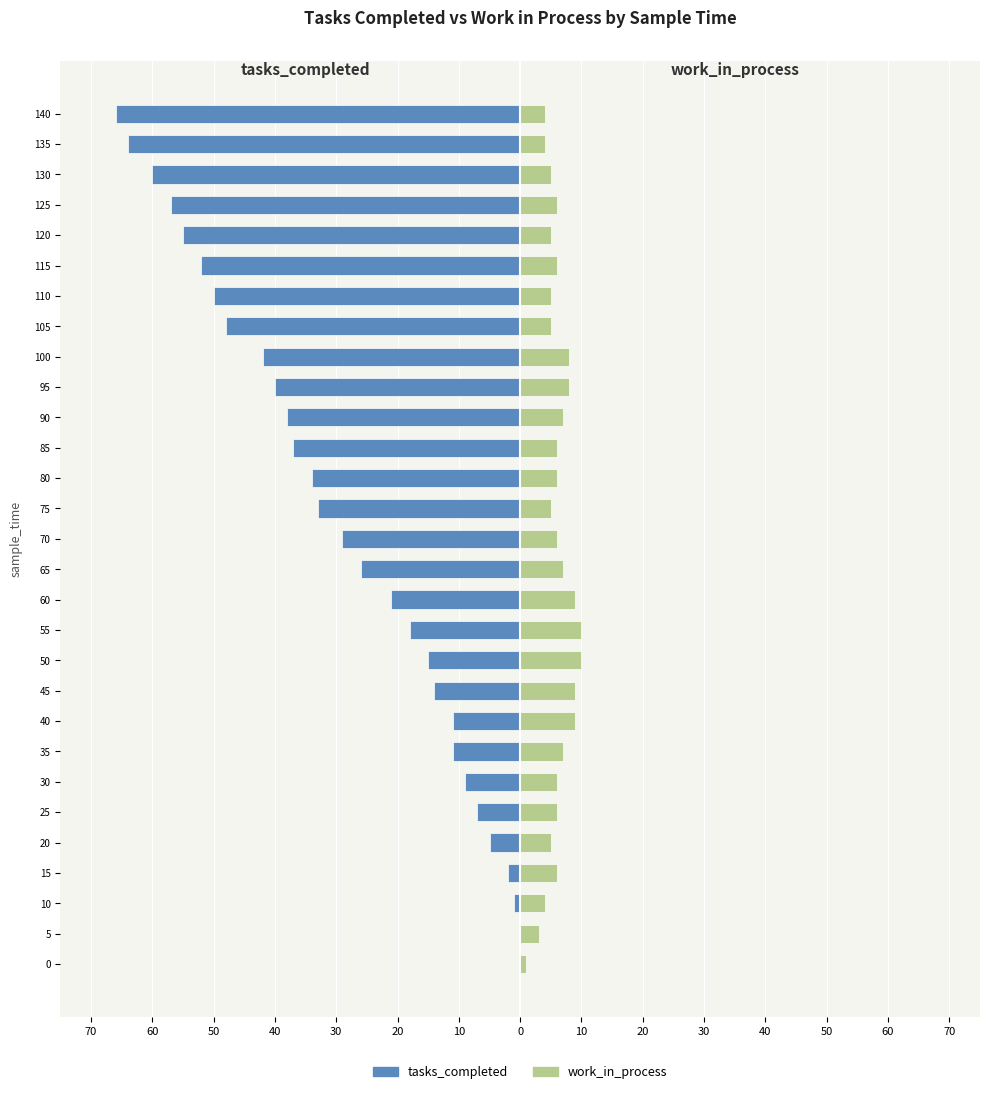

What is the difference between the maximum and minimum values in the work_in_process series?

9